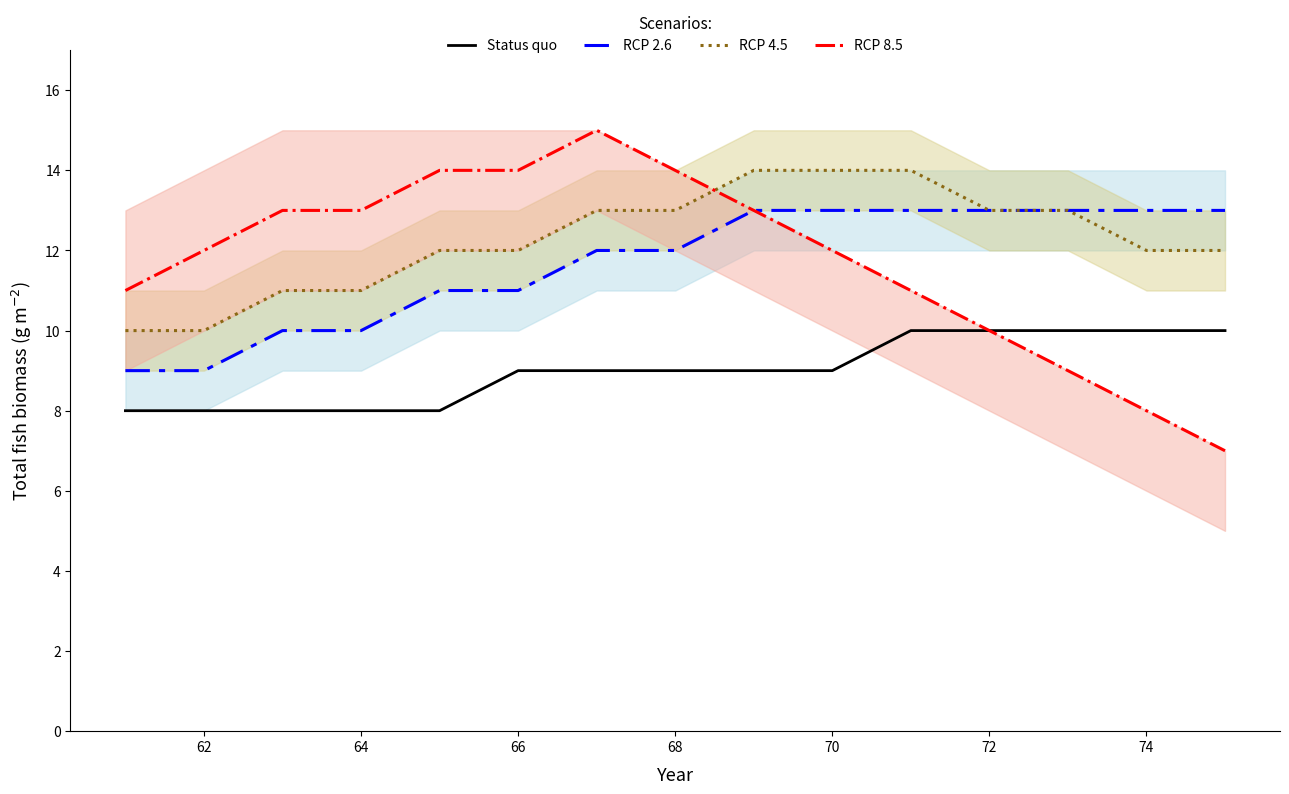

Which series has the widest spread of values?

RCP 8.5